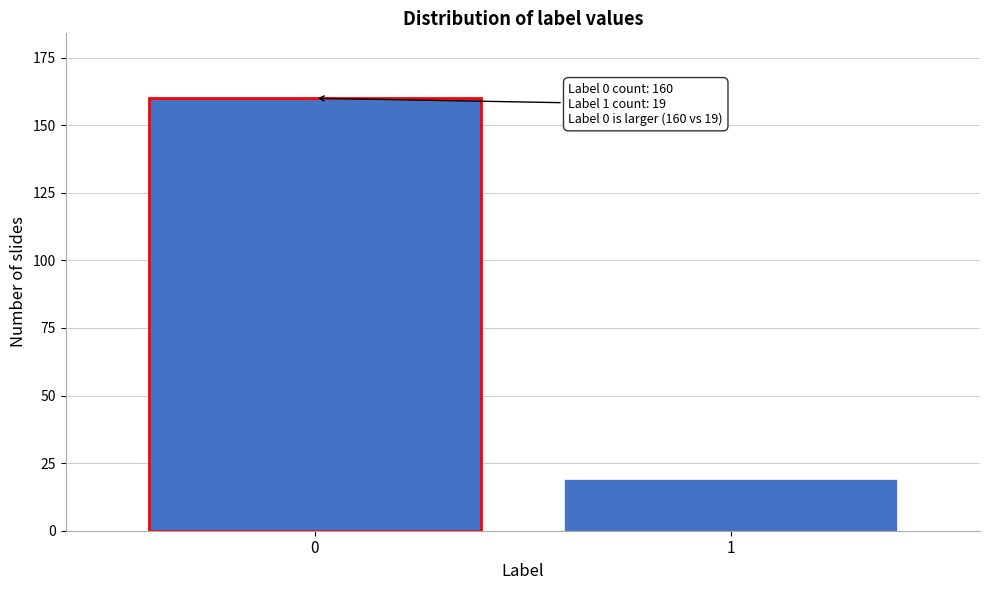

Reading left to right, what are all the values shown in this chart?

0=160	1=19